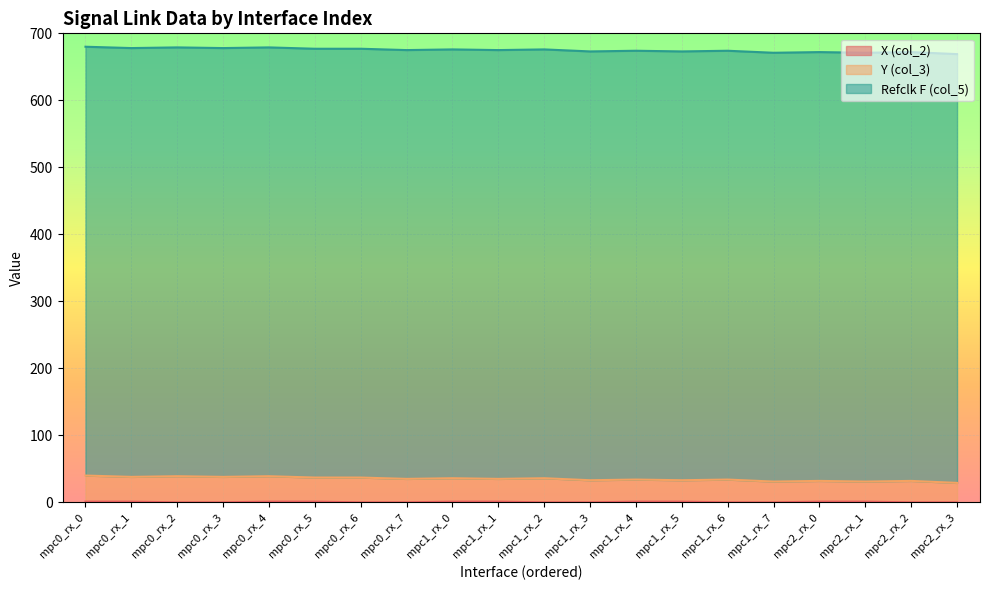

Does the chart display data point markers on the line(s)?

No